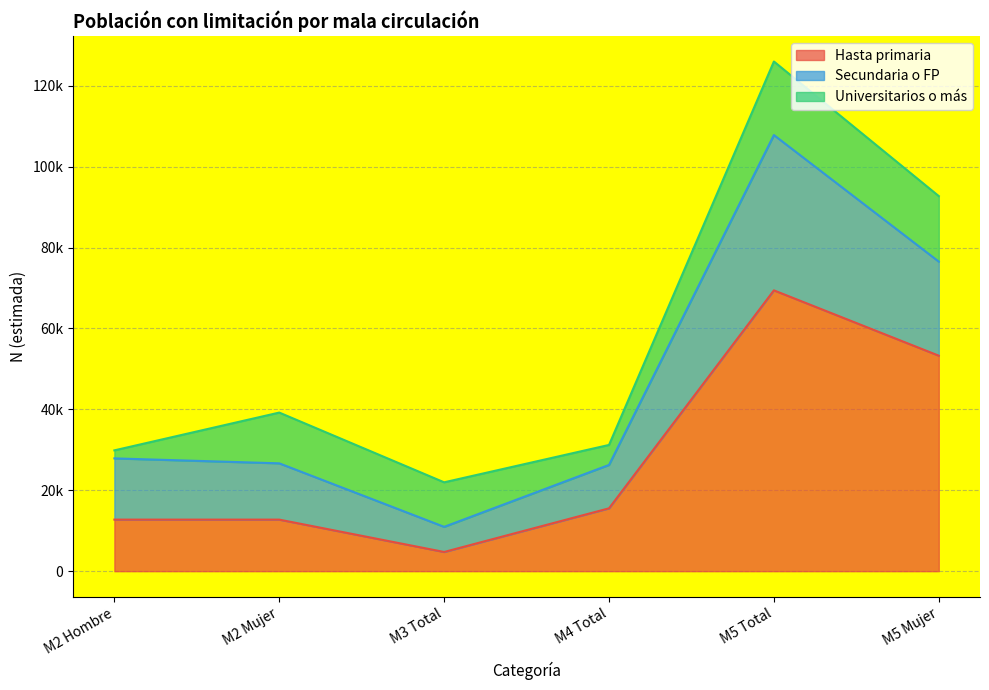

What is the label of the 4th point from the right?

M3 Total